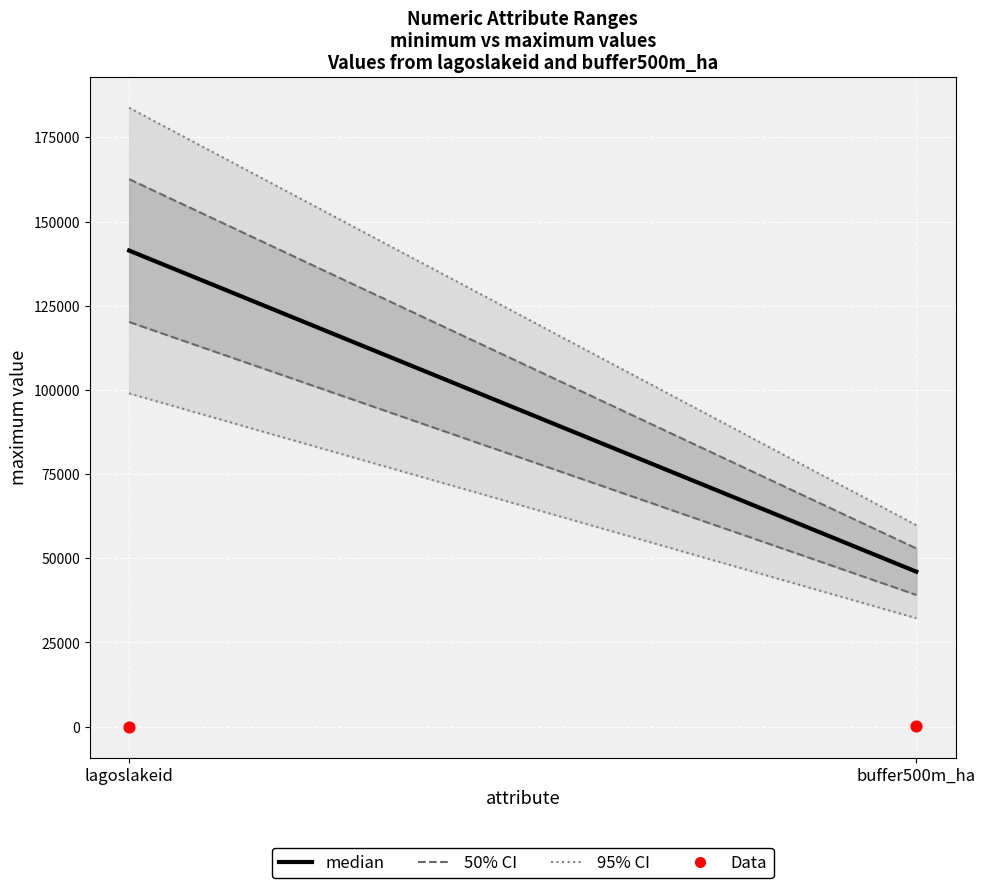

What is the average Y value?

57.8